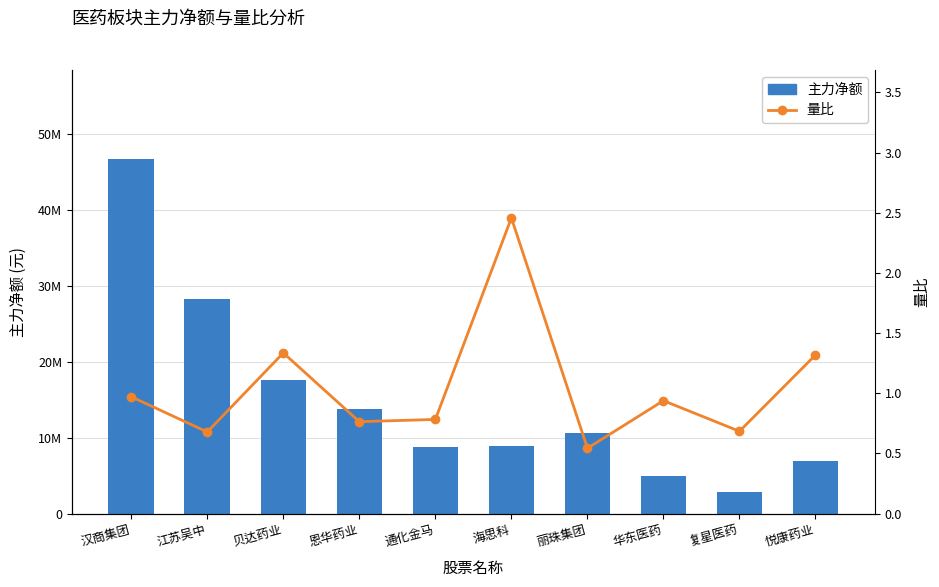

What is the spread (max minus min) of values at 江苏吴中?

28280901.3